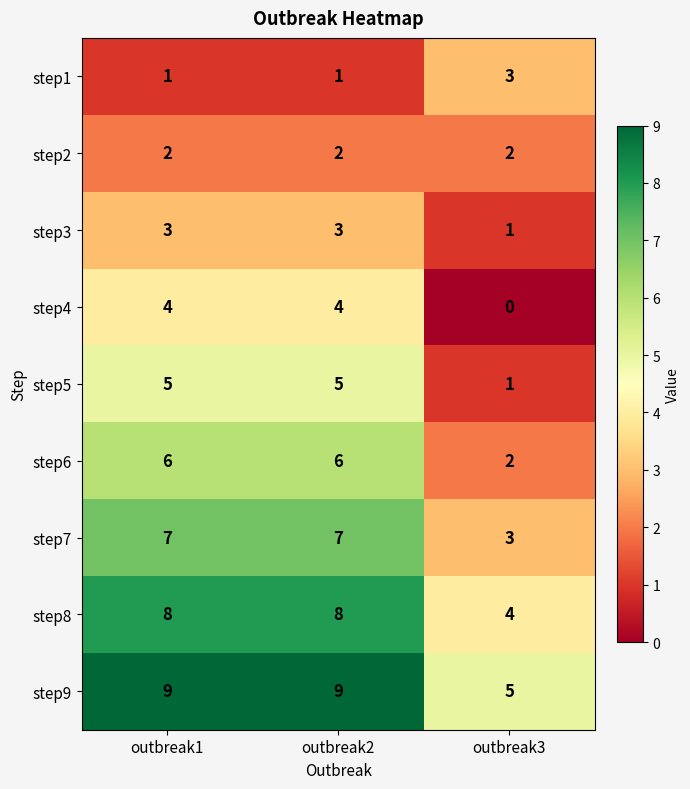

What is the spread (max minus min) of values at outbreak1?

8